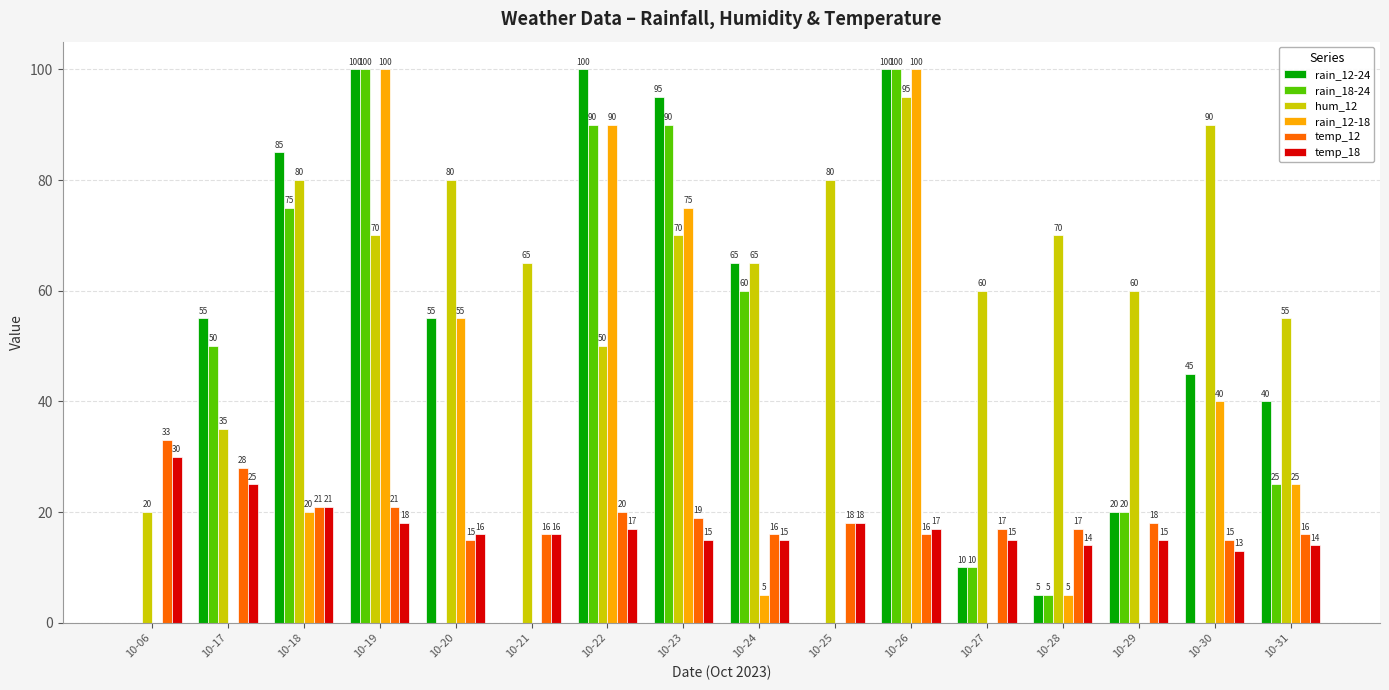

Read the temp_12 value at 10-31, to the nearest 10.

20